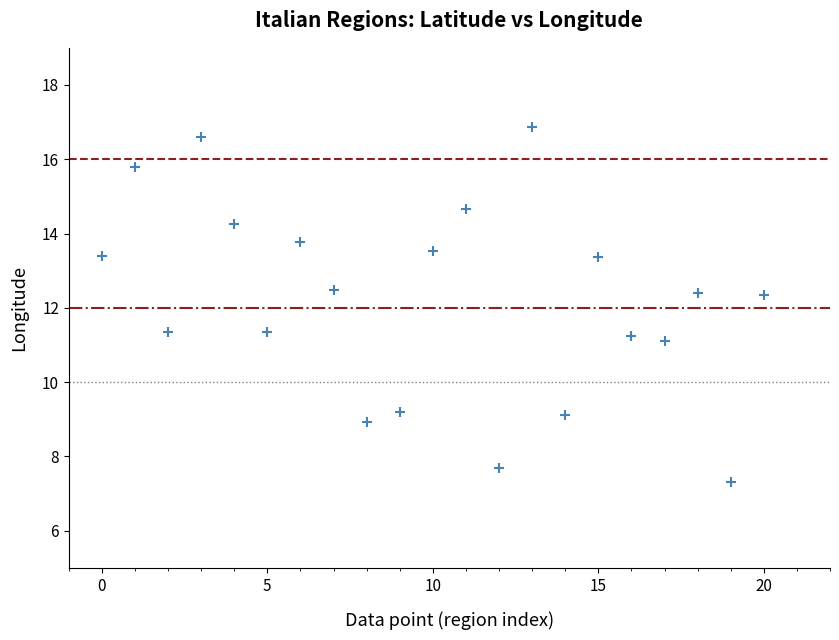

What is the range of Y values (max minus min)?

9.5